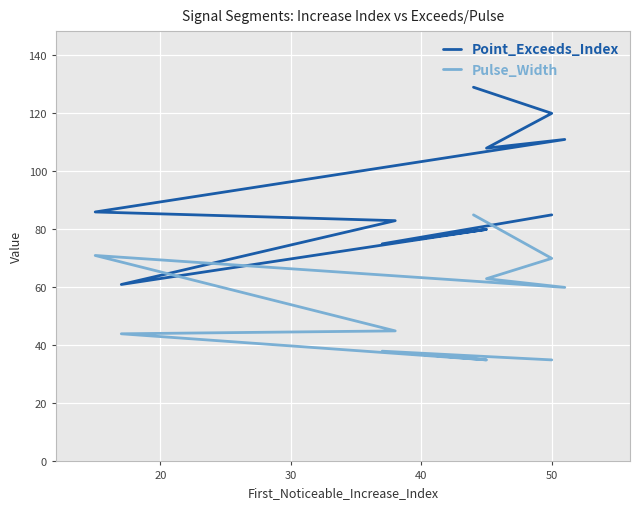

What is the sum of all Point_Exceeds_Index values?

938